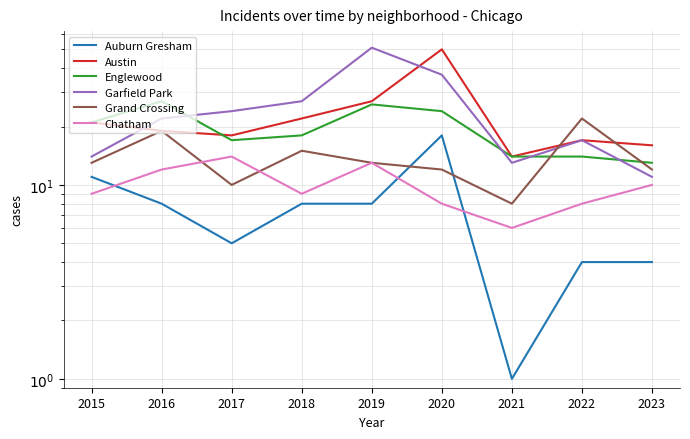

True or false: Chatham and Austin cross at least once.

False